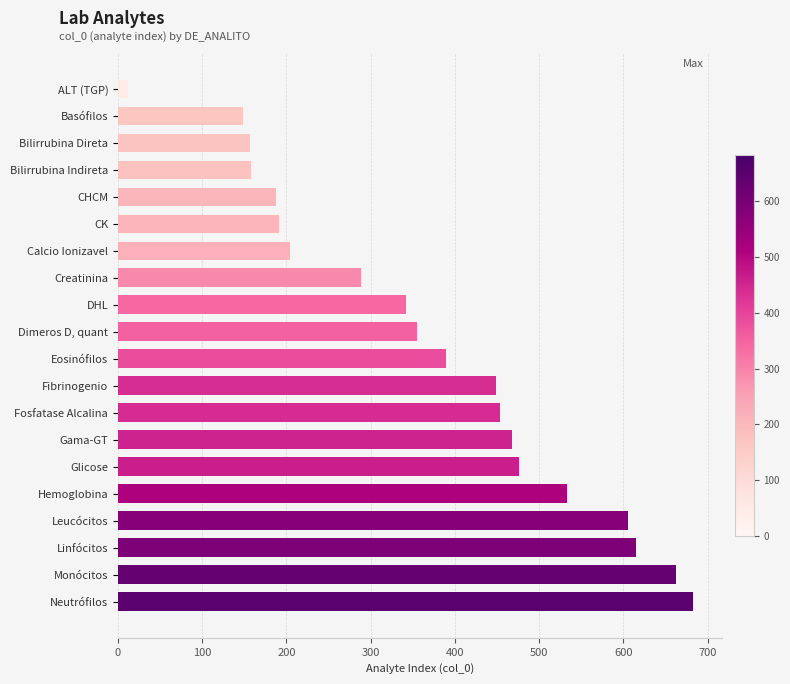

What is the label of the 19th bar from the top?

Monócitos